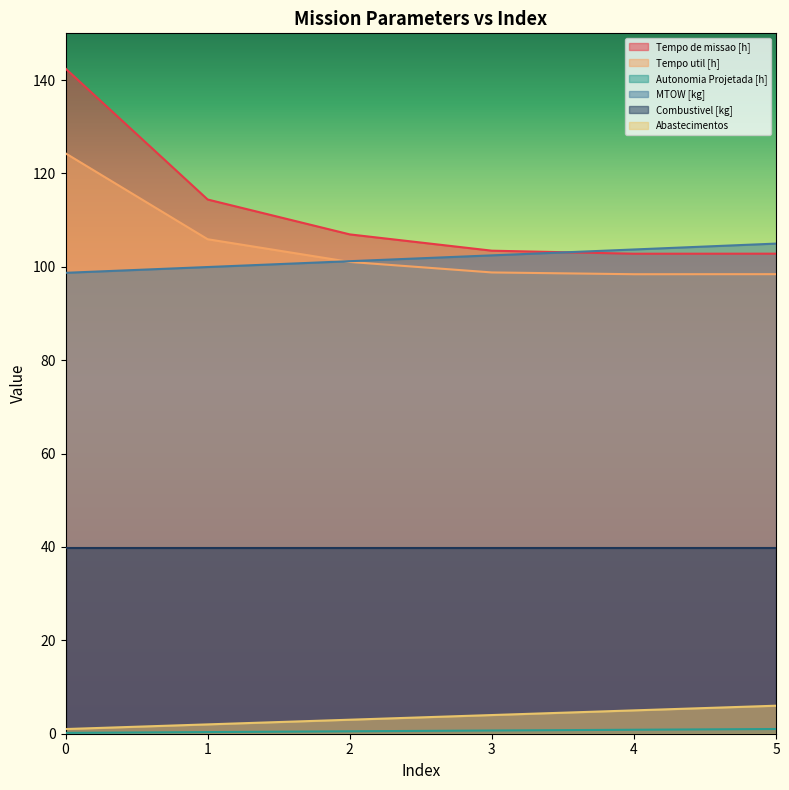

Where is the first local minimum for Tempo util [h]?

4